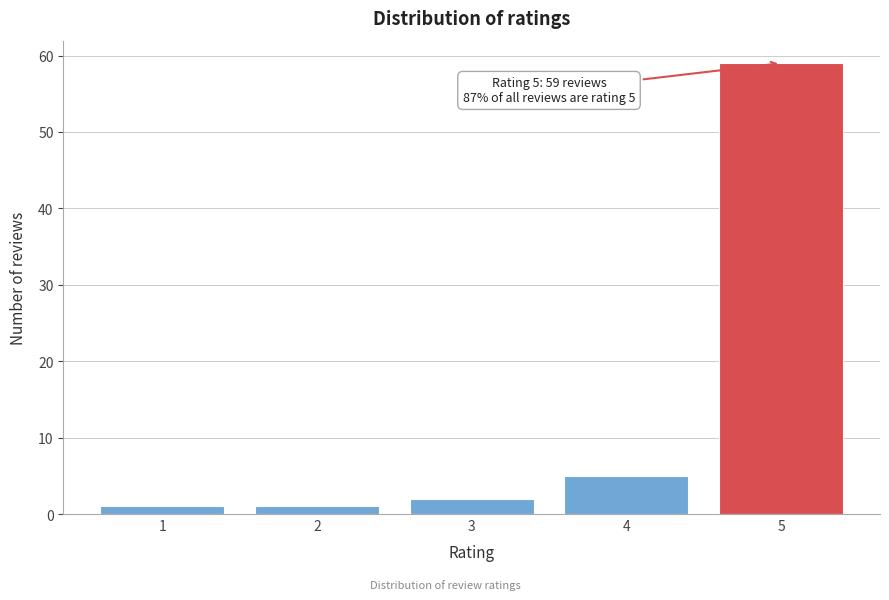

Reading left to right, extract all data points from this chart.

1	1	2	5	59